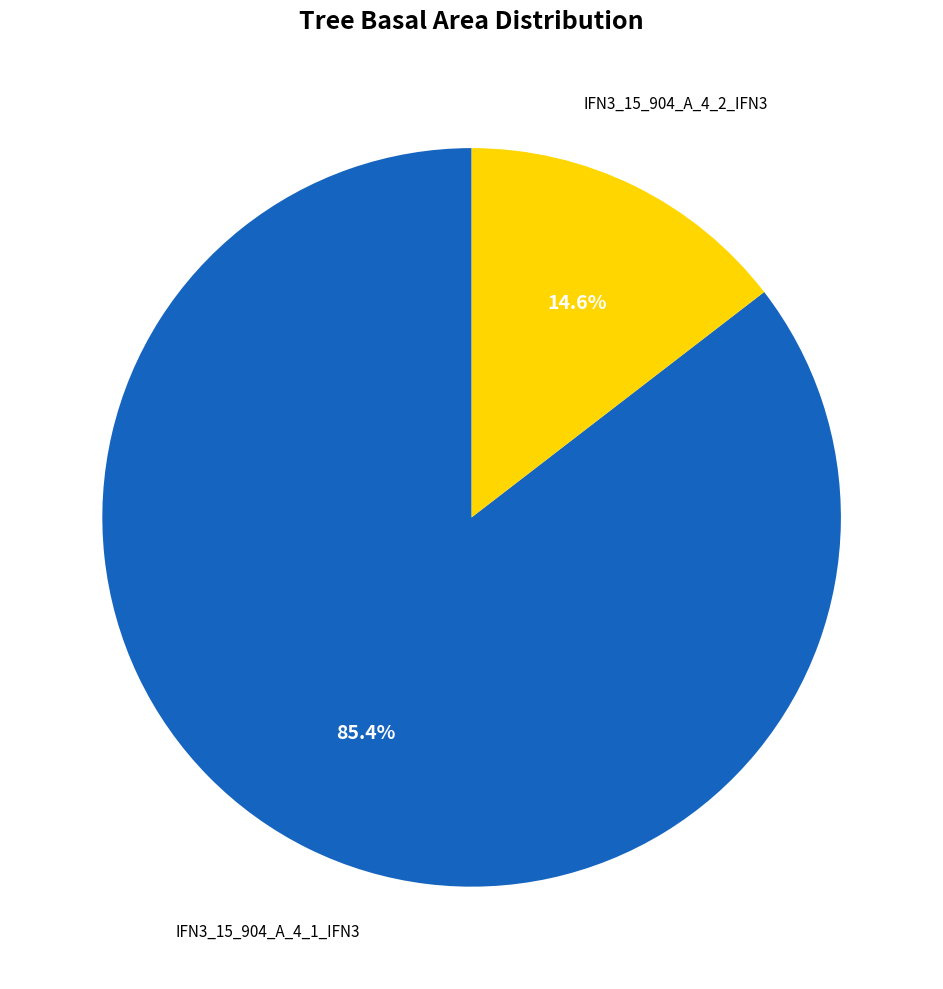

The IFN3_15_904_A_4_2_IFN3 slice represents 8% of the pie. True or false?

False